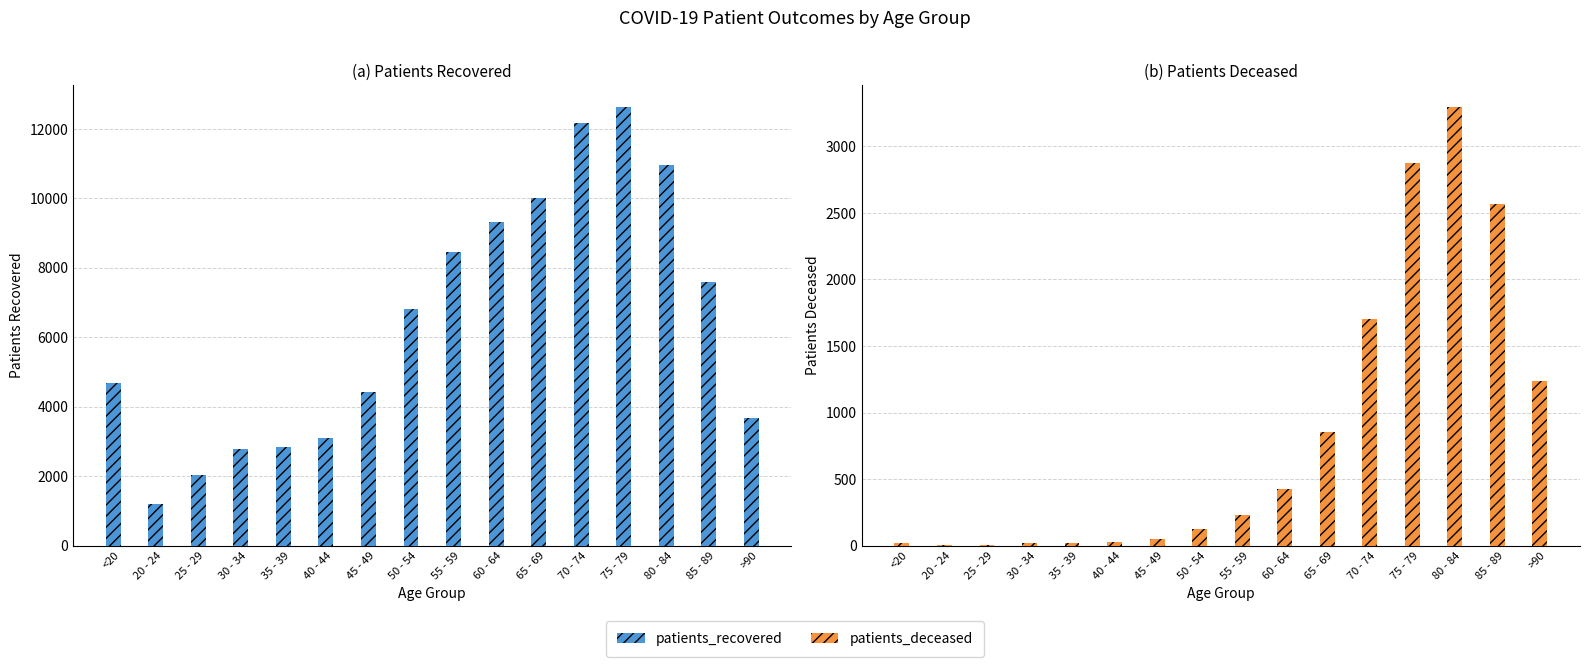

Which has a higher value, 60 - 64 or 30 - 34?

60 - 64